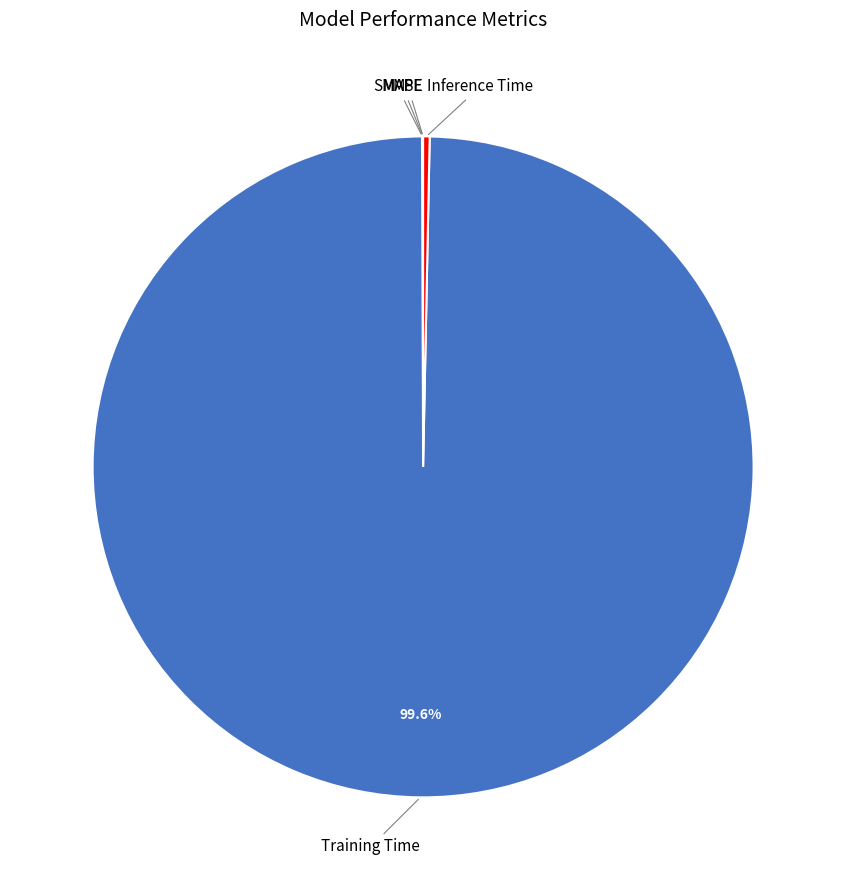

Does any single category account for the majority?

Yes